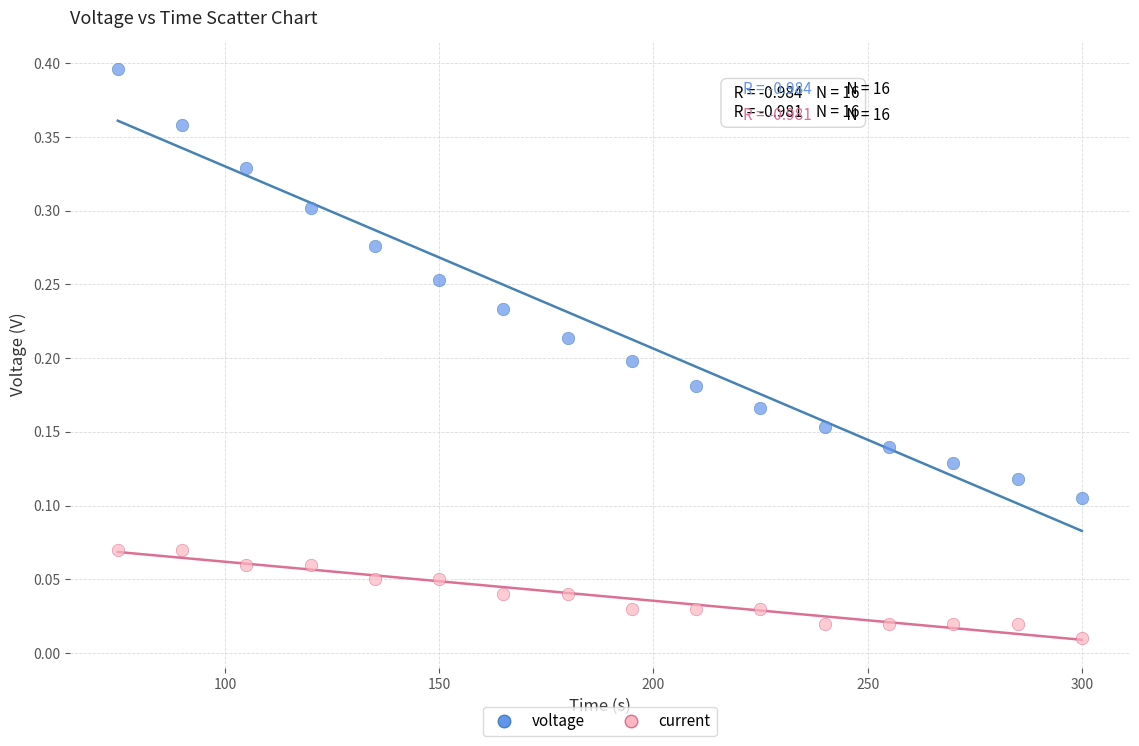

What are all the series names shown in the legend?

voltage, current